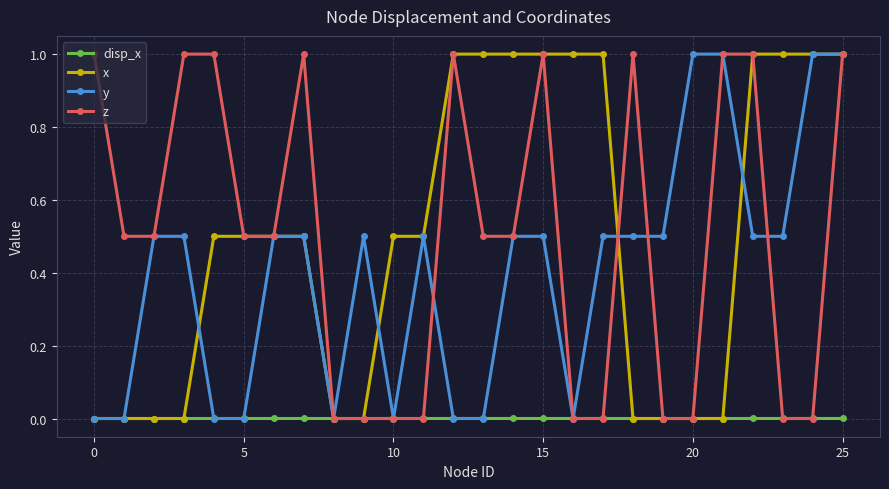

What is the maximum value for x?

1.0